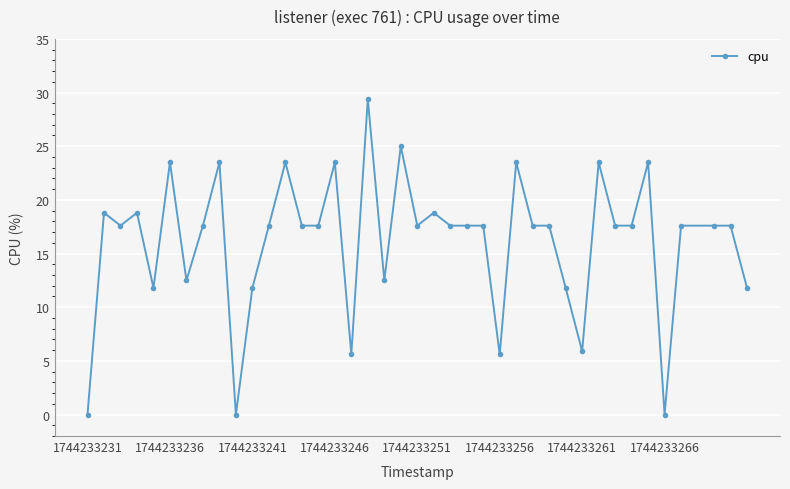

True or false: the data has more than 0 interior local peaks.

True